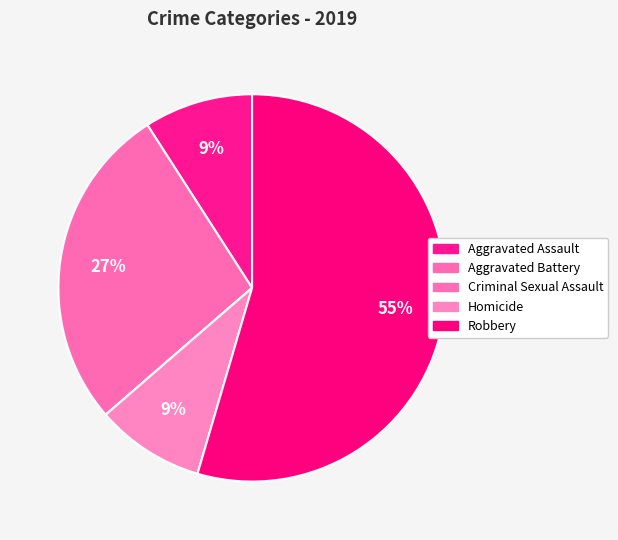

To the nearest percent, what is the combined percentage of Robbery and Aggravated Assault?

64%